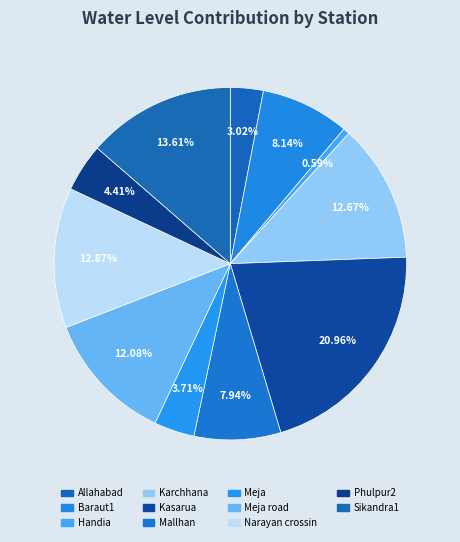

Which category has the smallest portion of the pie?

Handia